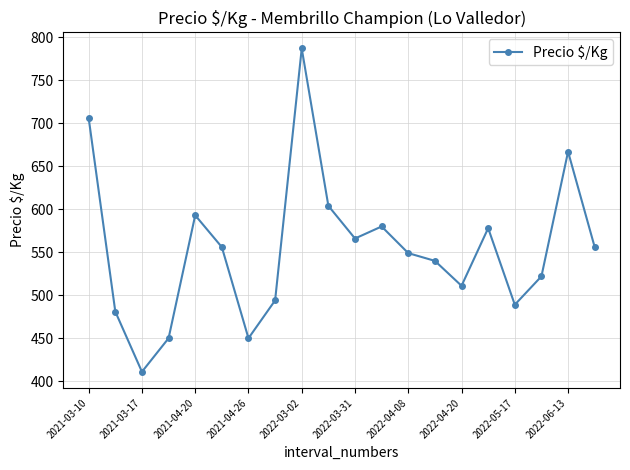

How many lines are shown in the chart?

1